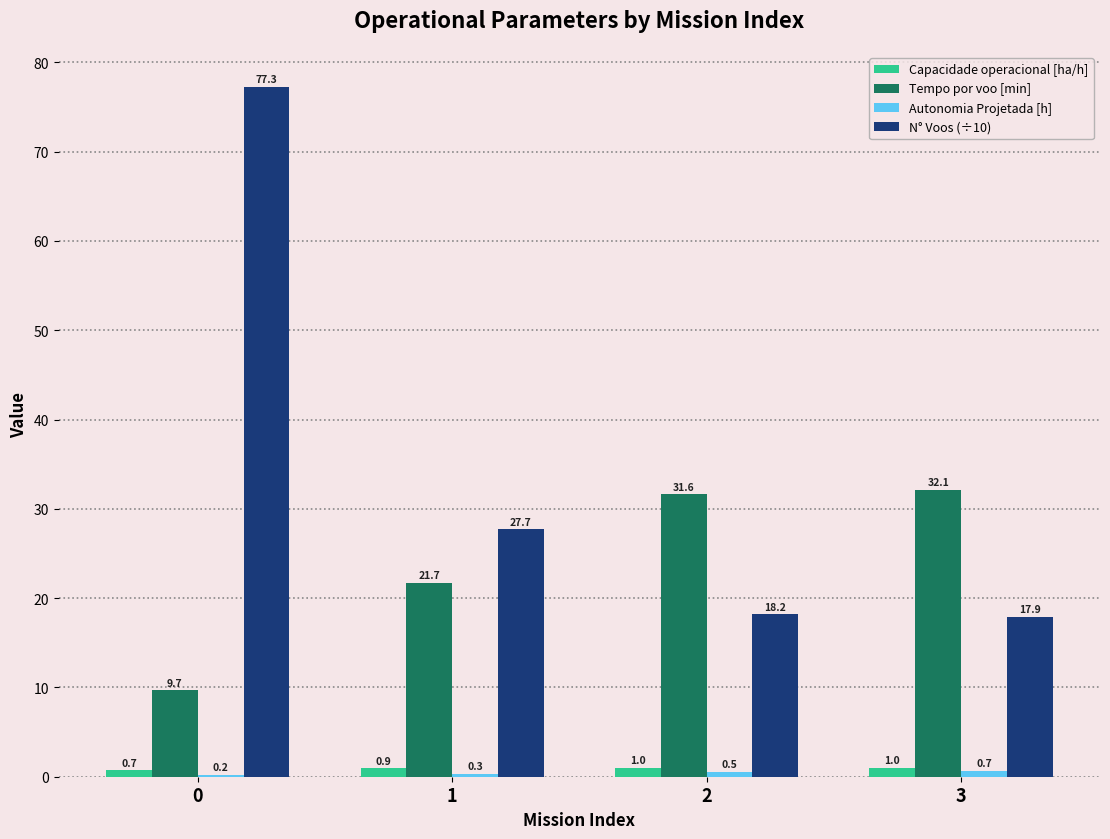

How many data points in N° Voos (÷10) are above 27?

2